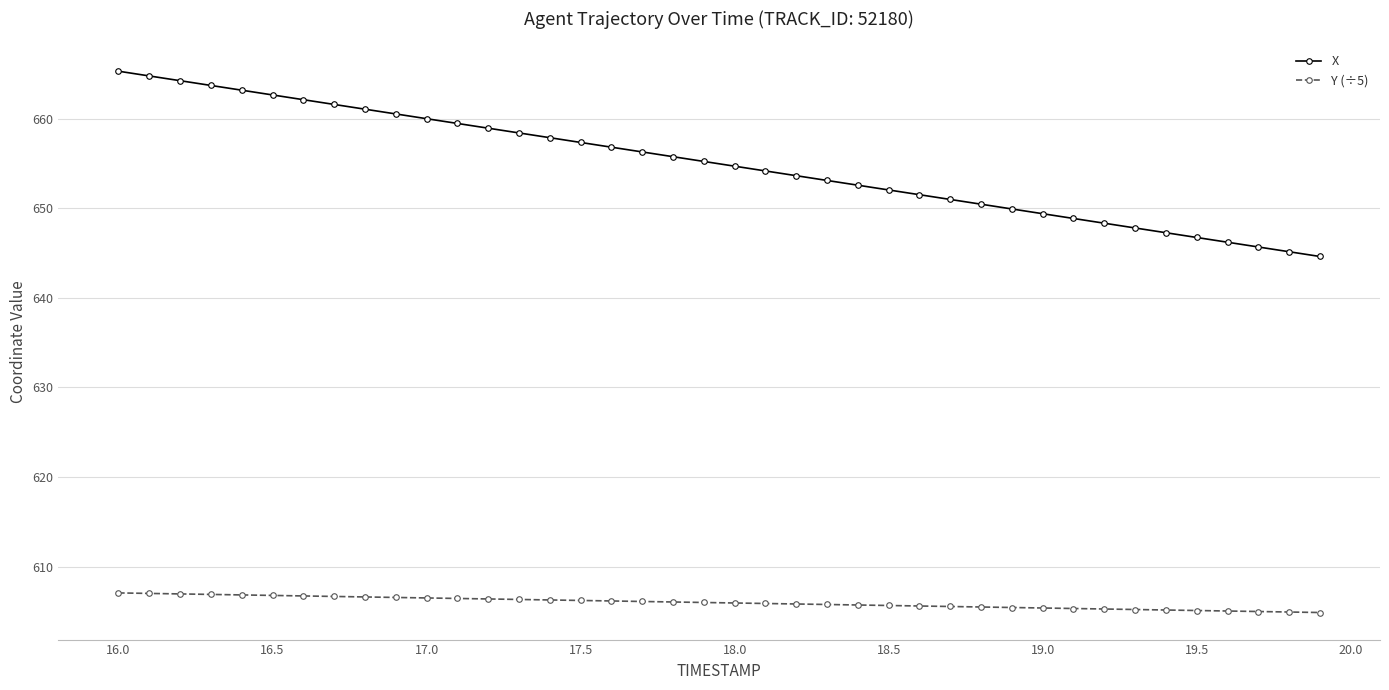

What is the sum of all X values?

26198.2